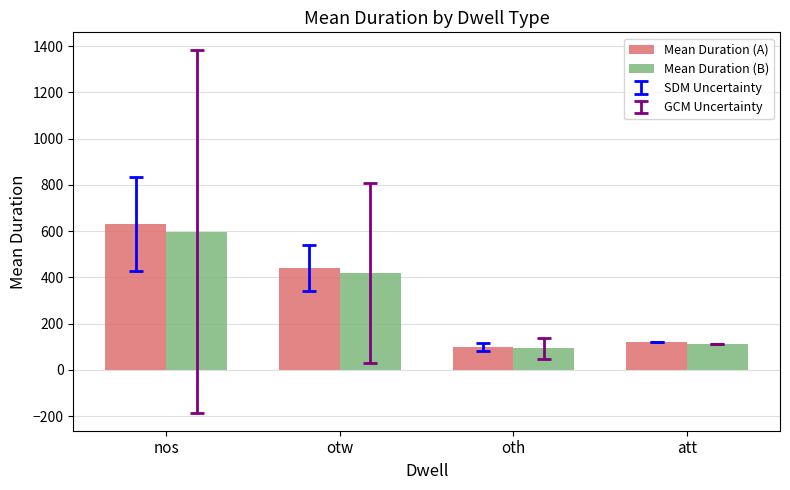

Which label corresponds to the smallest value in the chart?

oth